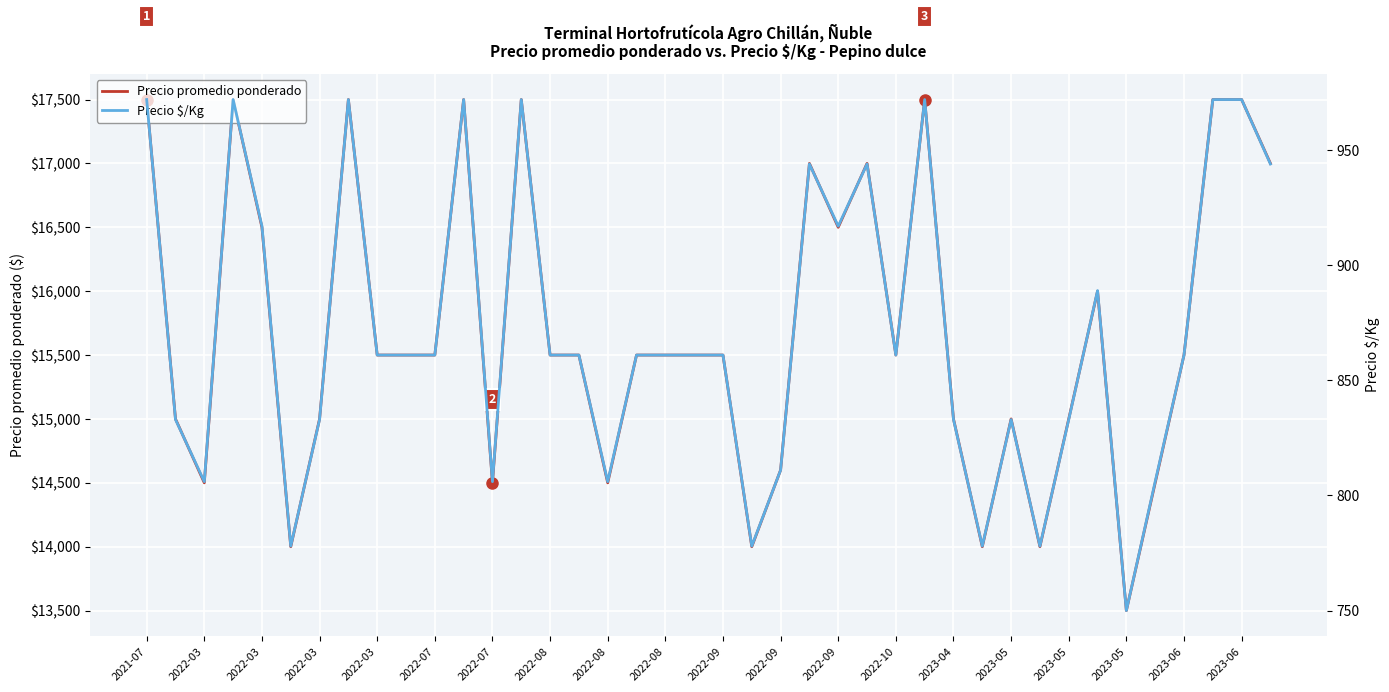

In Precio $/Kg, how many points are higher than both neighbors (excluding endpoints)?

9